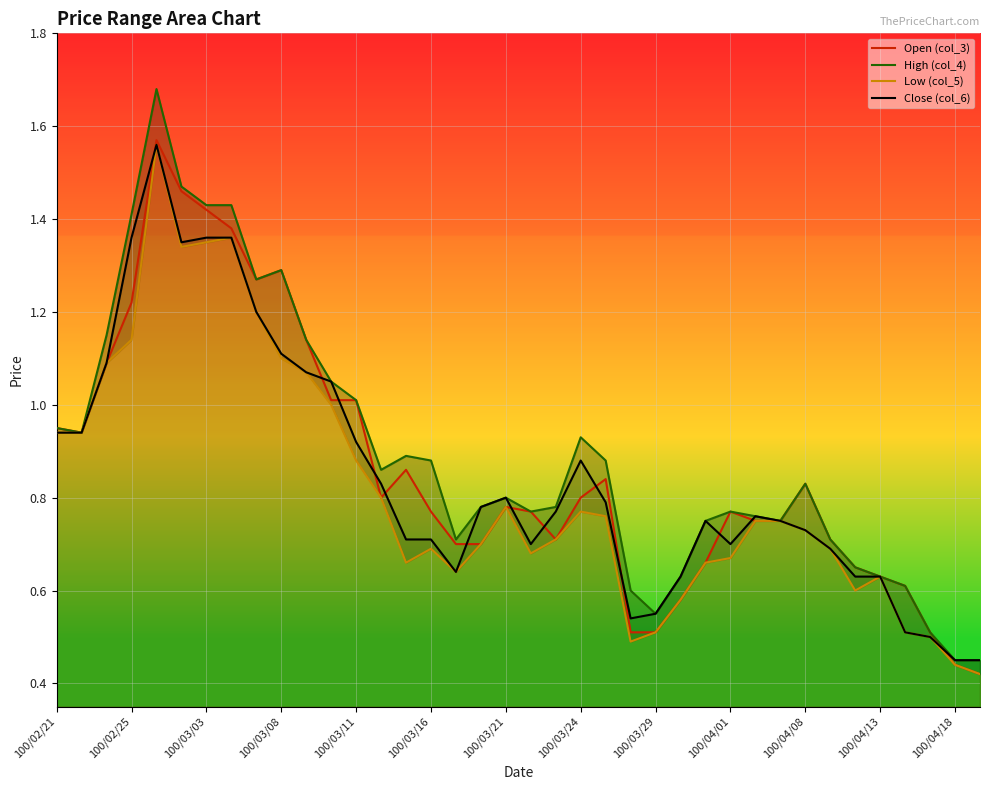

The Close (col_6) series shows 1.8 at 100/03/08. True or false?

False